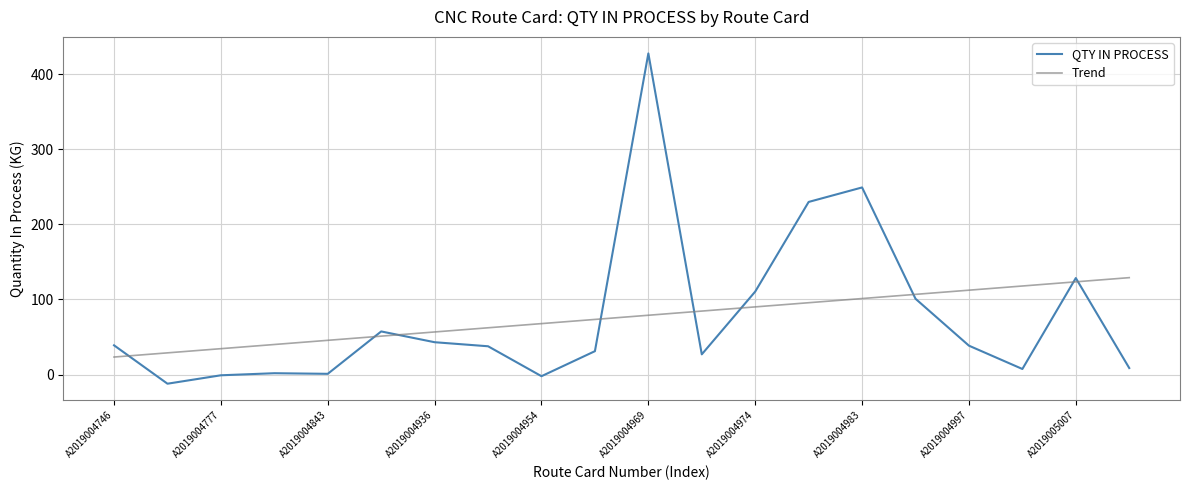

After their last crossing, which series has the higher values: QTY IN PROCESS or Trend?

Trend